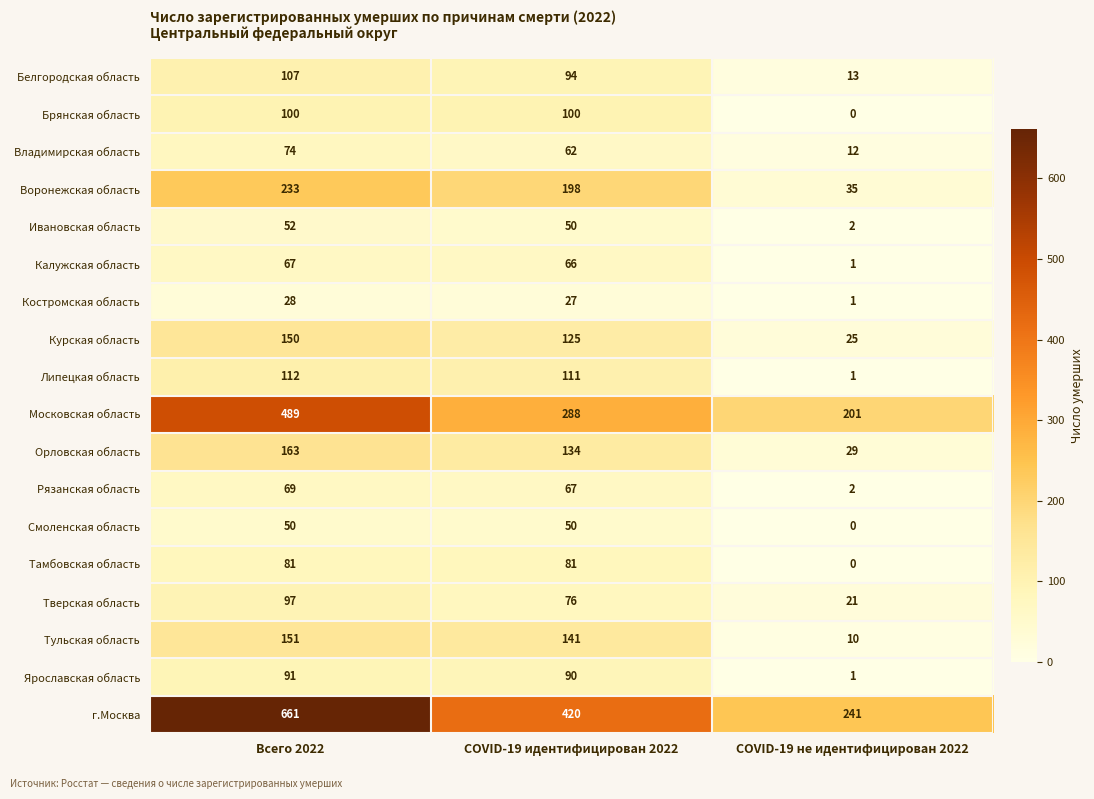

List the series in order of their peak value, highest first.

г.Москва, Московская область, Воронежская область, Орловская область, Тульская область, Курская область, Липецкая область, Белгородская область, Брянская область, Тверская область, Ярославская область, Тамбовская область, Владимирская область, Рязанская область, Калужская область, Ивановская область, Смоленская область, Костромская область